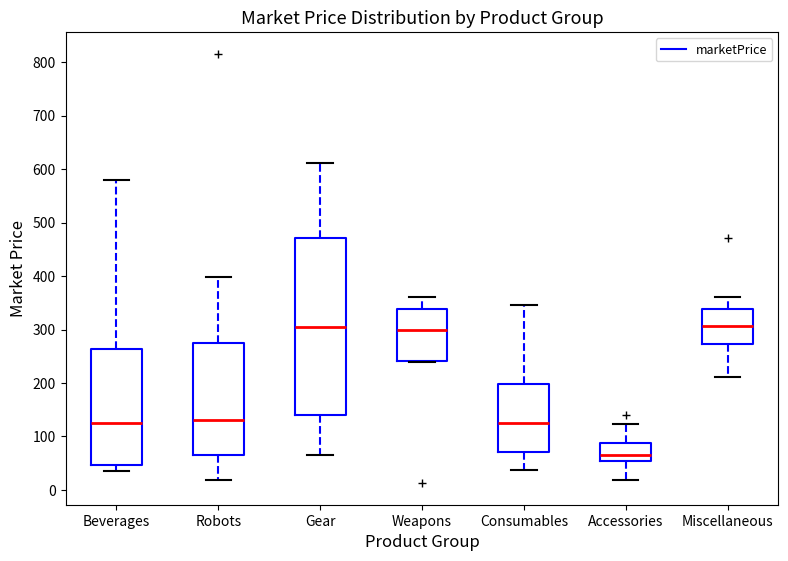

Which box is the tallest, from its lower edge to its upper edge?

Gear